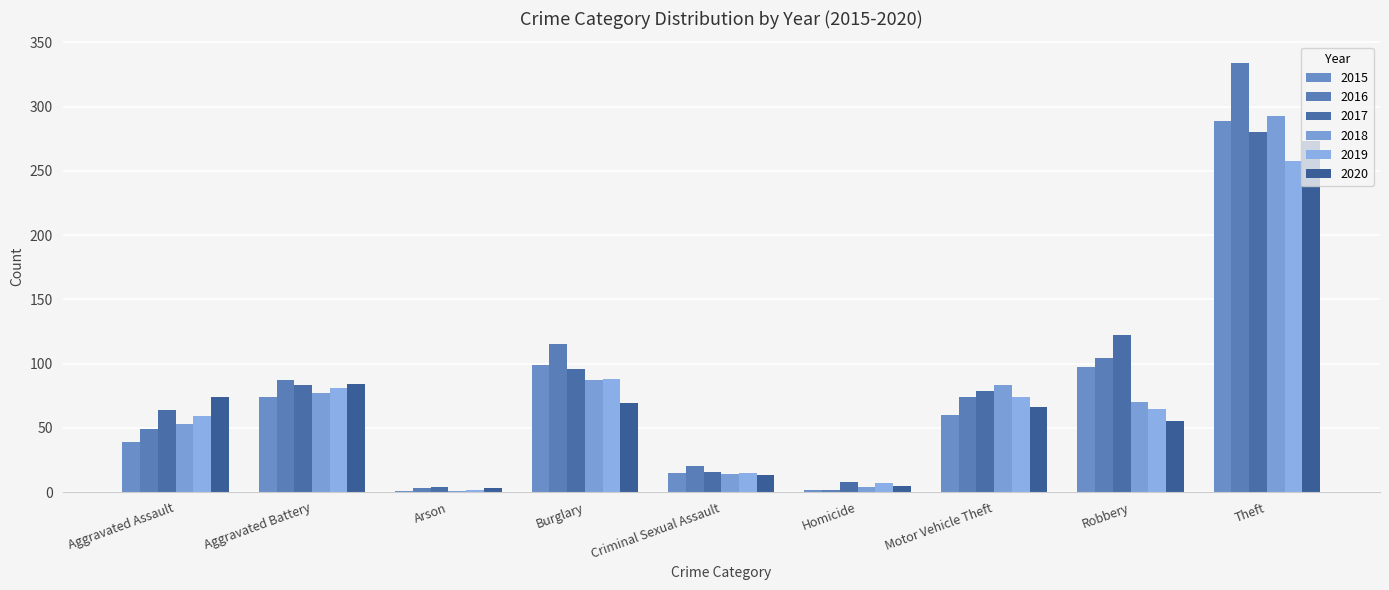

Reading right to left, extract all data points from this chart.

2015: 289	97	60	2	15	99	1	74	39
2016: 334	104	74	2	20	115	3	87	49
2017: 280	122	79	8	16	96	4	83	64
2018: 293	70	83	4	14	87	1	77	53
2019: 258	65	74	7	15	88	2	81	59
2020: 273	55	66	5	13	69	3	84	74